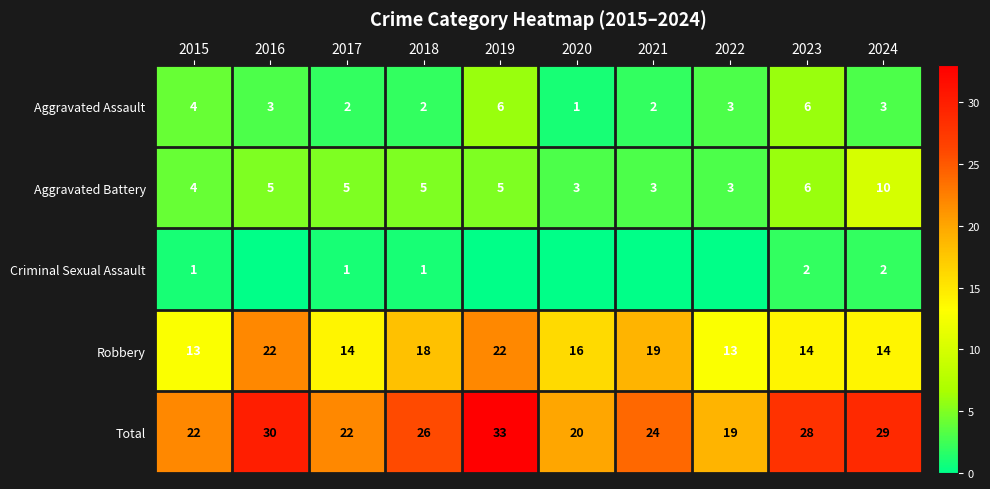

Count the Robbery values in the range 14 to 19.

6